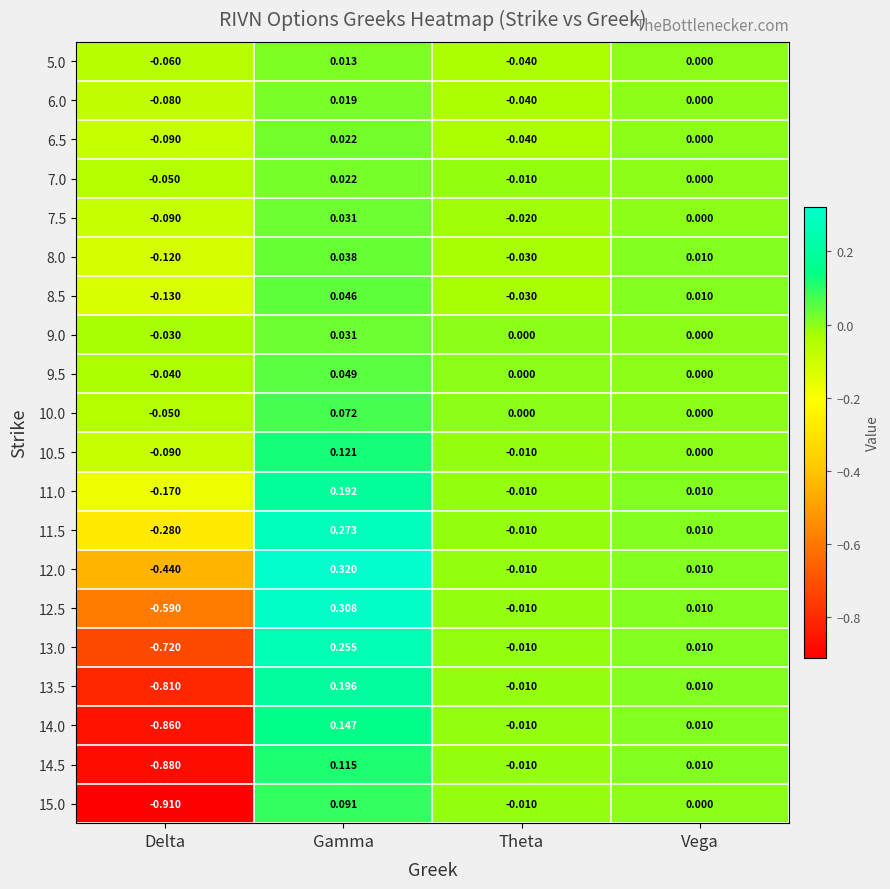

At which category is the sum across all series the highest?

Gamma